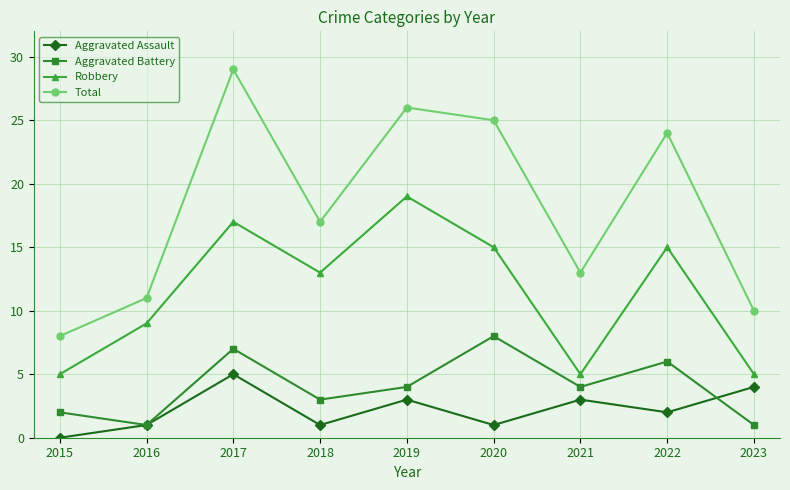

How many lines are shown in the chart?

4